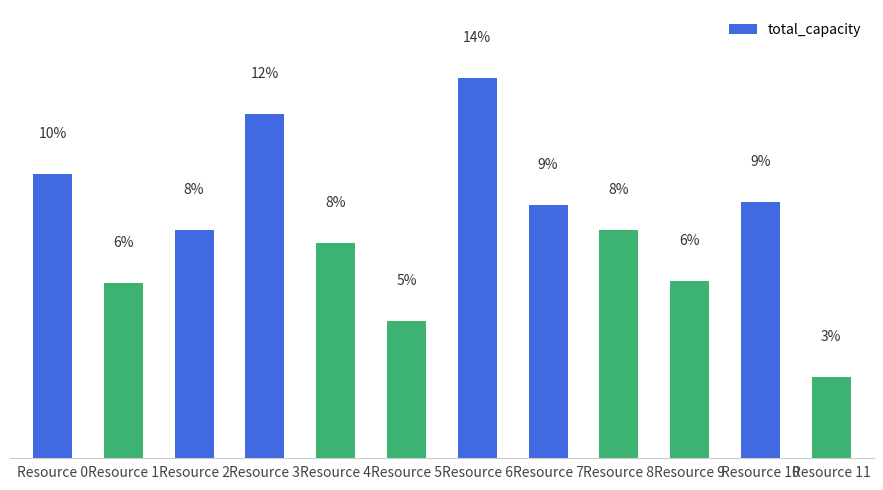

Does the chart contain any negative values?

No